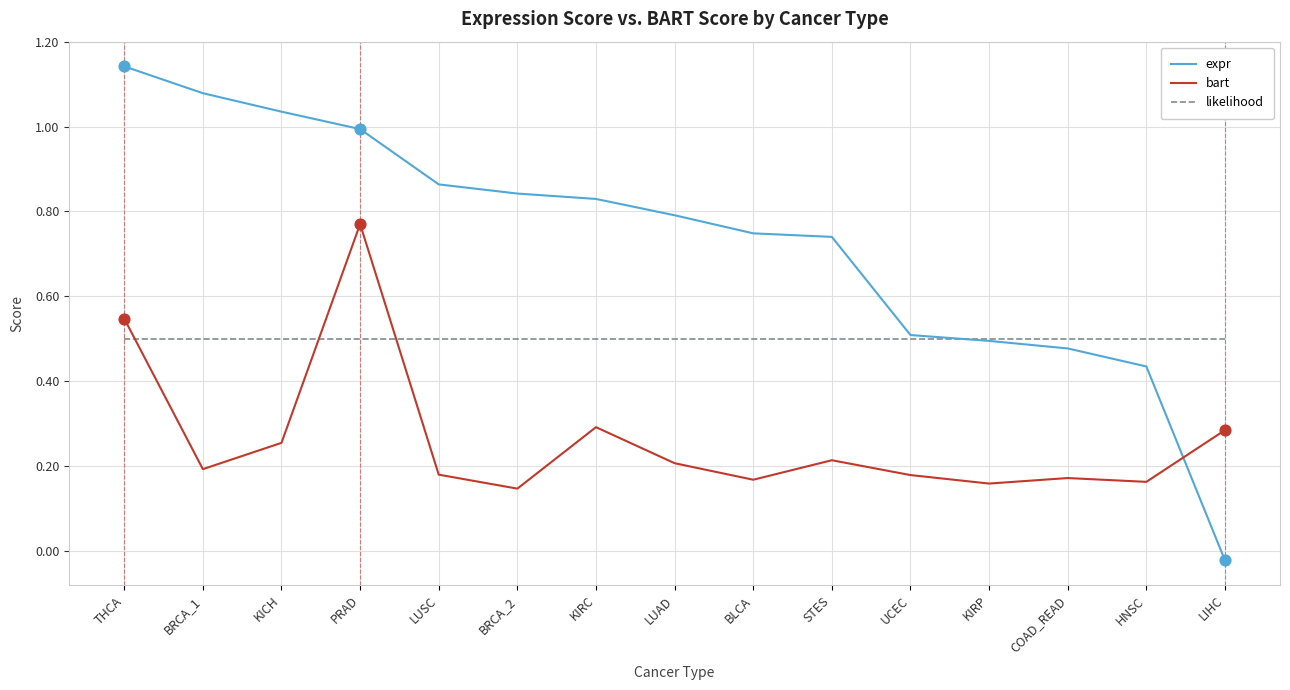

Which series has the largest range (max minus min)?

expr